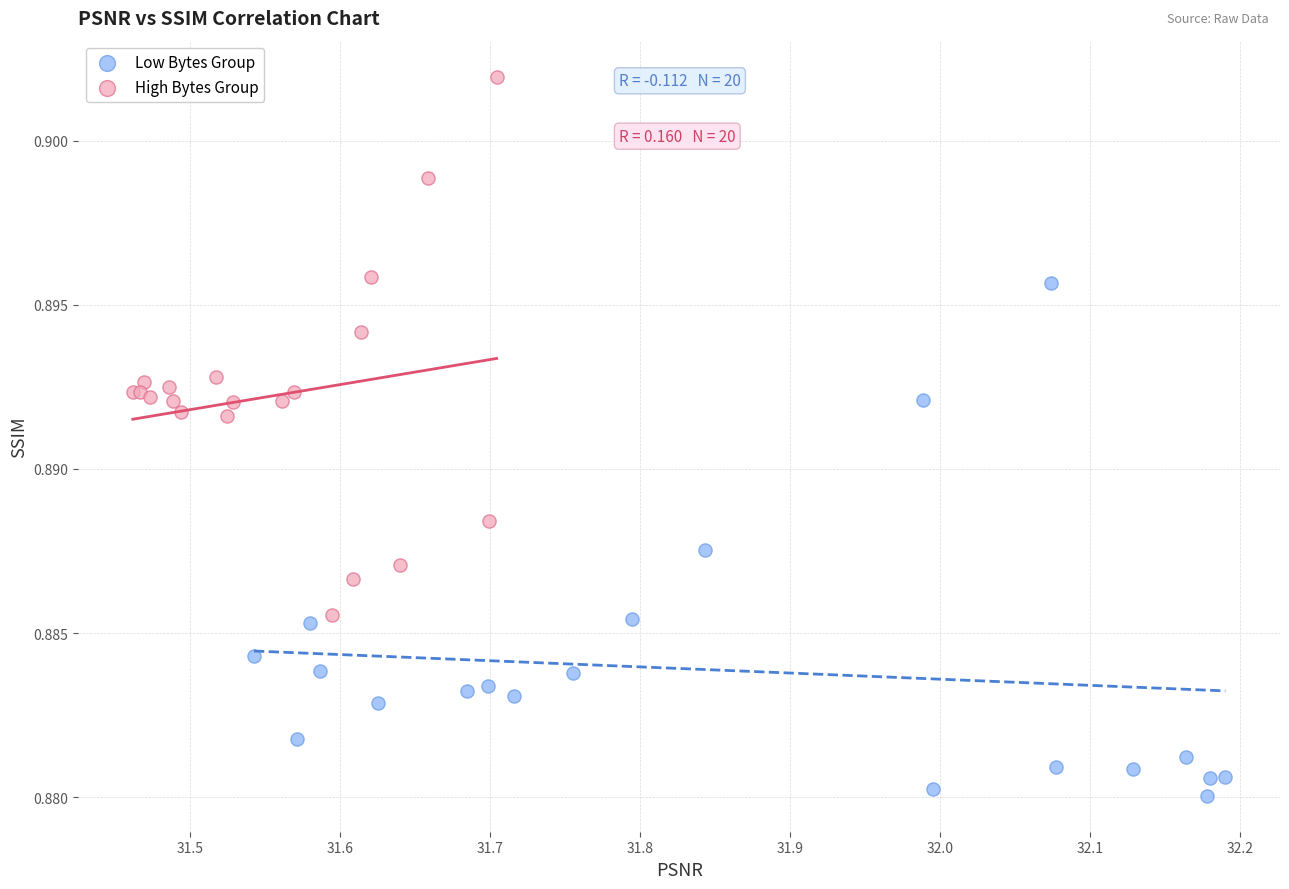

Which series reaches the maximum Y coordinate?

High Bytes Group